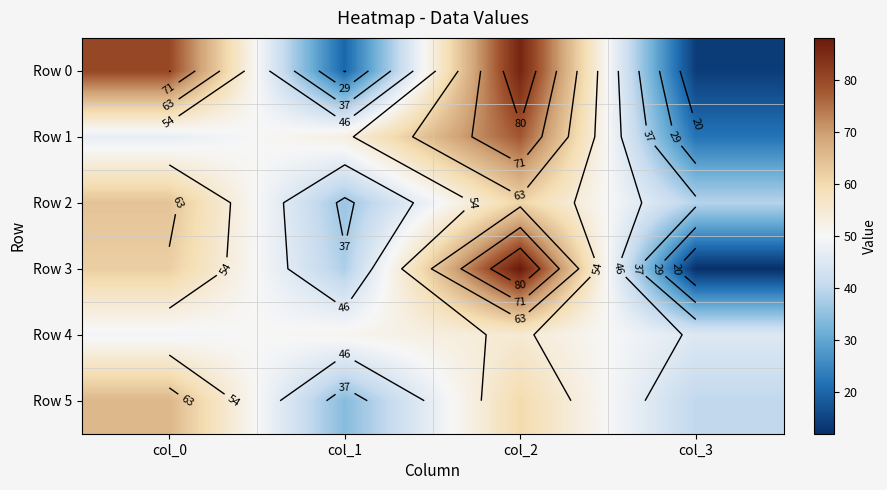

At which label does Row 4 reach its minimum?

col_3